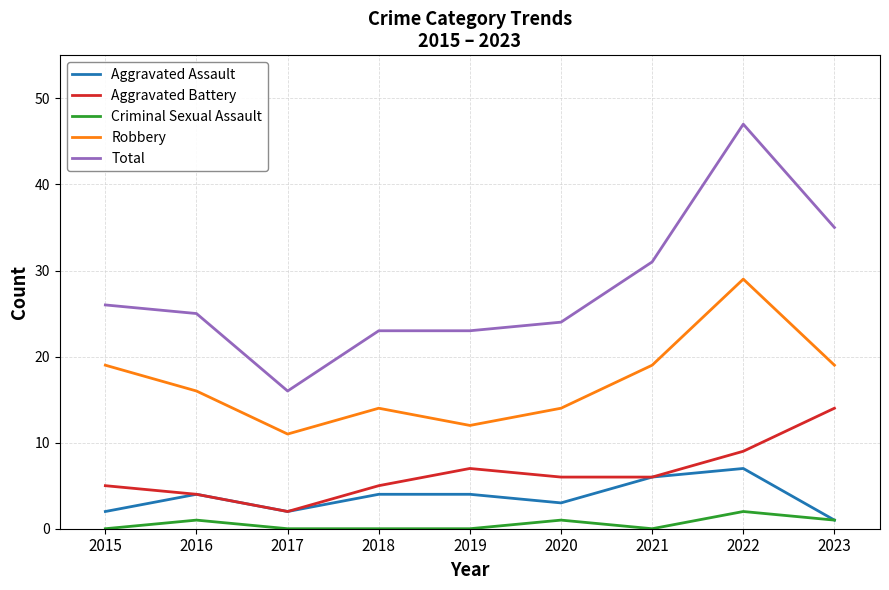

True or false: Criminal Sexual Assault and Robbery intersect in this chart.

False